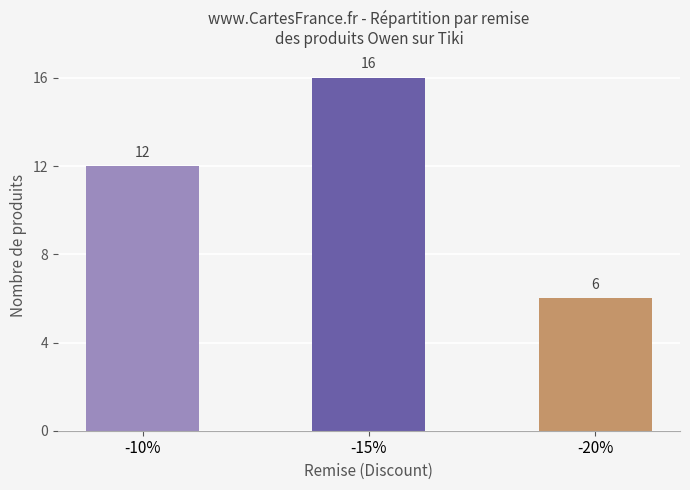

What is the approximate value at -20%, to the nearest 5?

5